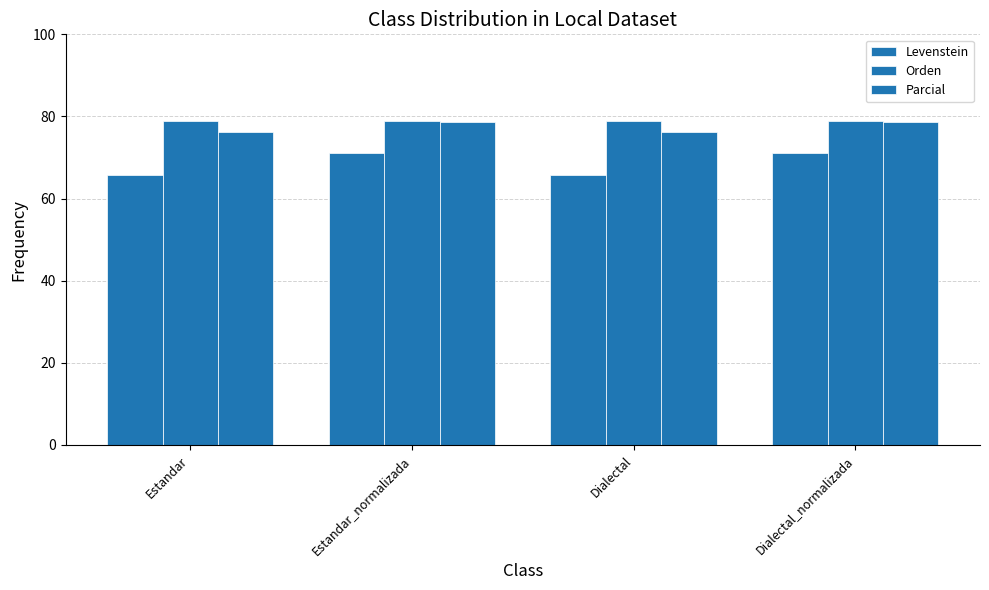

Are the bars grouped side by side (vs. stacked)?

Yes